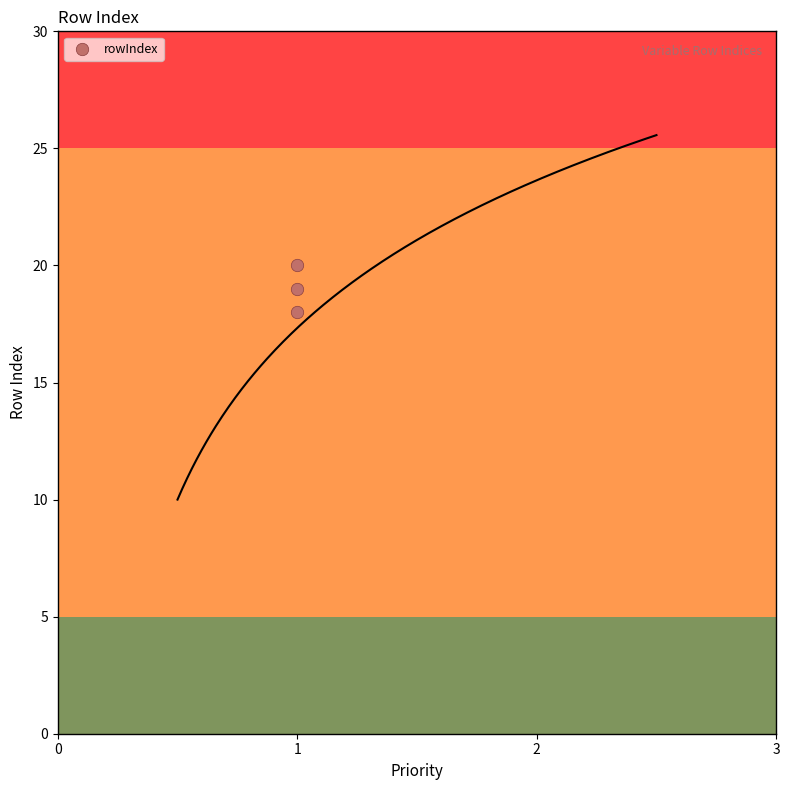

What is the average Y value?

19